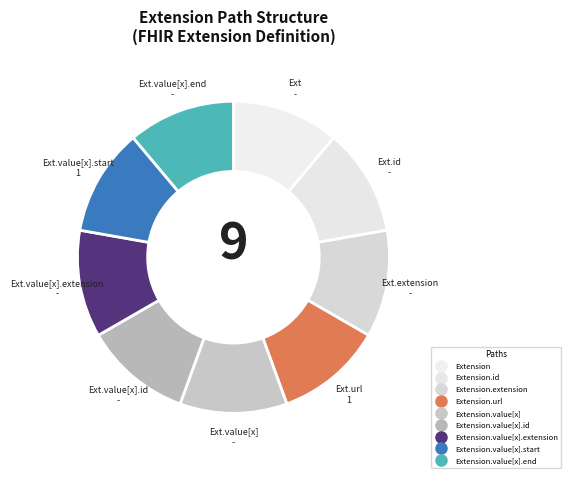

How many slices are in this pie chart?

9